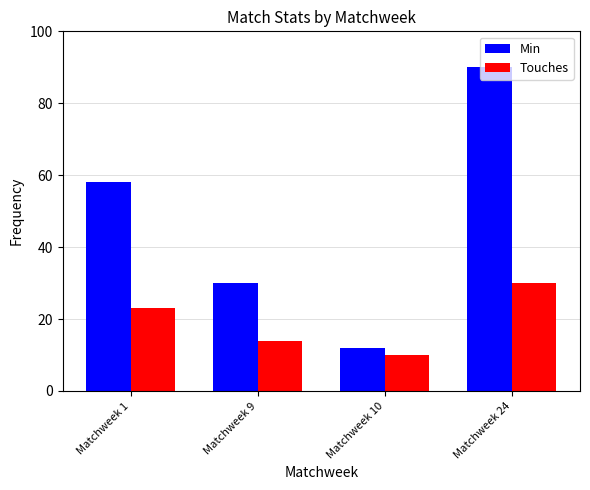

Which series changed the most between Matchweek 1 and Matchweek 24?

Min